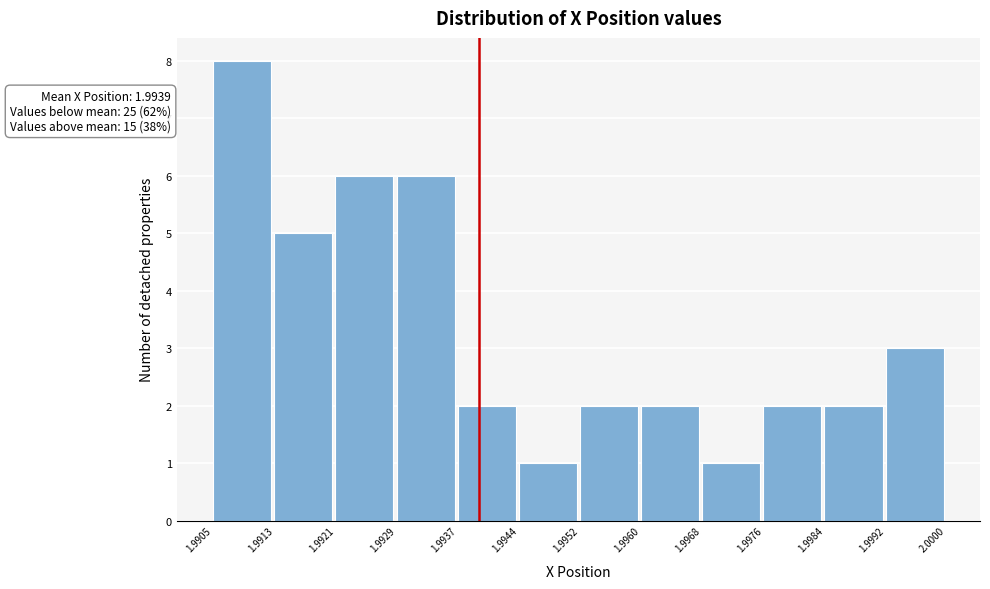

Which range on the x-axis has the tallest bar?

1.9905 to 1.9913